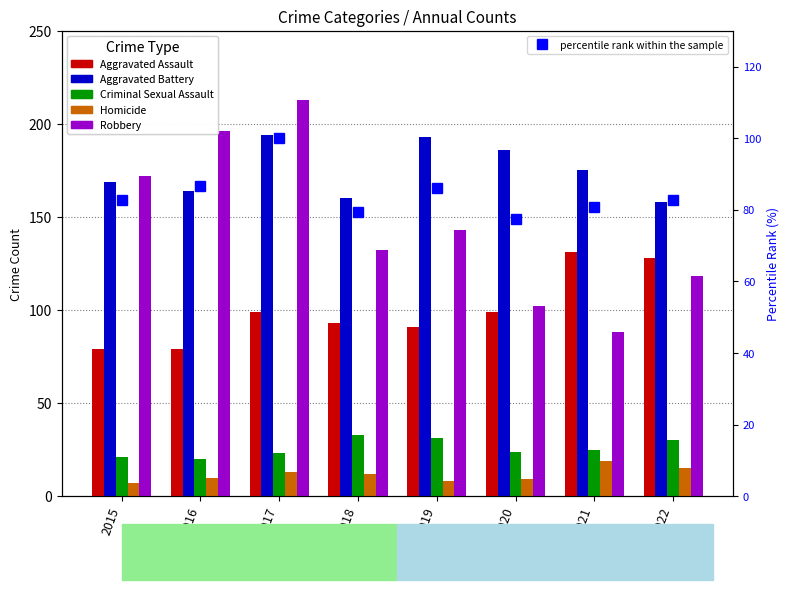

Reading left to right, list all the values displayed in this chart.

Aggravated Assault: 2015=79.0	2016=79.0	2017=99.0	2018=93.0	2019=91.0	2020=99.0	2021=131.0	2022=128.0
Aggravated Battery: 2015=169.0	2016=164.0	2017=194.0	2018=160.0	2019=193.0	2020=186.0	2021=175.0	2022=158.0
Criminal Sexual Assault: 2015=21.0	2016=20.0	2017=23.0	2018=33.0	2019=31.0	2020=24.0	2021=25.0	2022=30.0
Homicide: 2015=7.0	2016=10.0	2017=13.0	2018=12.0	2019=8.0	2020=9.0	2021=19.0	2022=15.0
Robbery: 2015=172.0	2016=196.0	2017=213.0	2018=132.0	2019=143.0	2020=102.0	2021=88.0	2022=118.0
percentile rank within the sample: 2015=82.7	2016=86.5	2017=100.0	2018=79.3	2019=86.0	2020=77.5	2021=80.8	2022=82.8